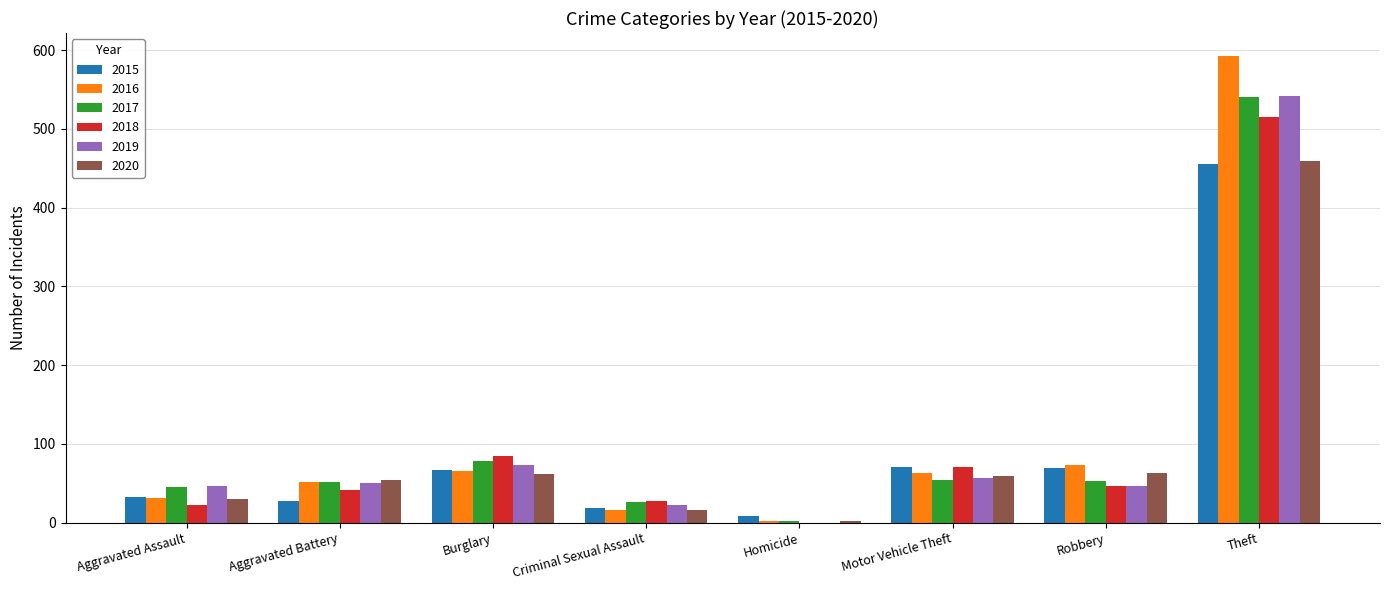

Which category has the highest value in the 2019 series?

Theft